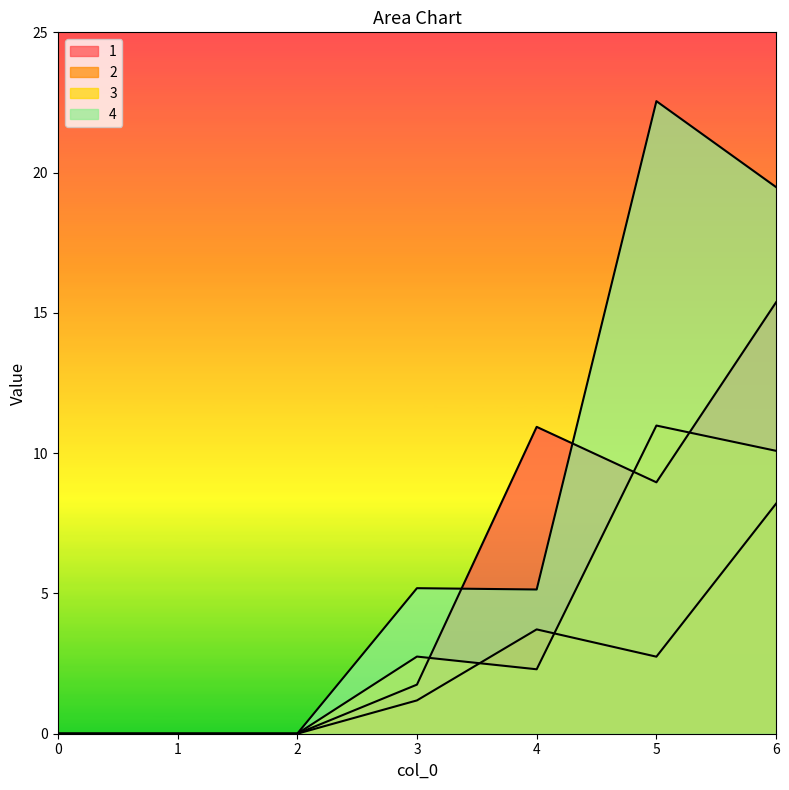

Which series has the largest range (max minus min)?

4